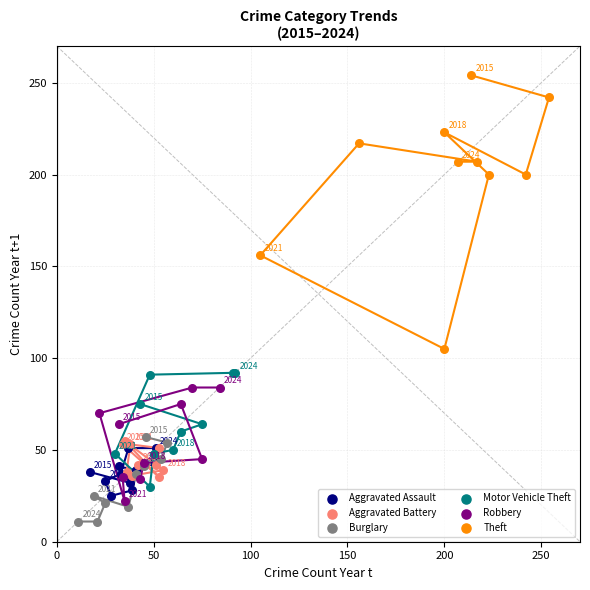

Which series has the largest Y range (max minus min)?

Theft